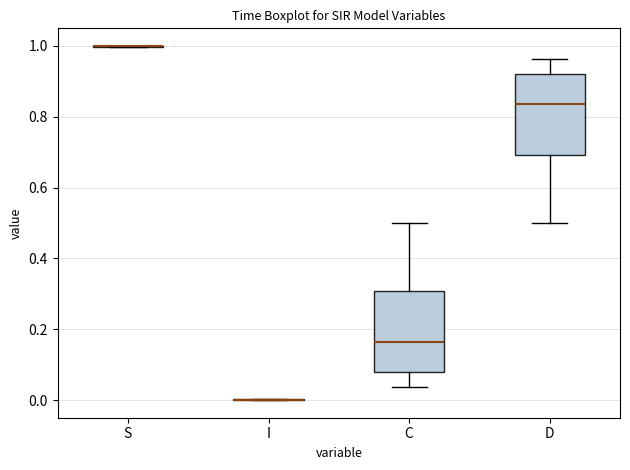

Reading left to right, read every box against the y-axis: the position of its median line, the range the box covers, and the ends of its whiskers. The values are not printed on the chart, so give them approximately, as read against the axis.

S: box collapsed to a line at 1.00, whiskers 1.00 to 1.00
I: box collapsed to a line at 0.00, whiskers 0.00 to 0.00
C: median 0.16, box 0.08 to 0.30, whiskers 0.04 to 0.50
D: median 0.84, box 0.70 to 0.92, whiskers 0.50 to 0.96